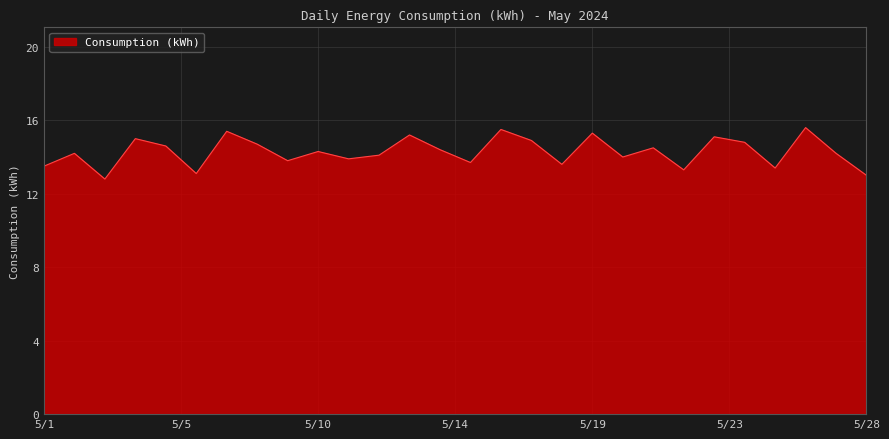

What is the greatest value displayed?

15.6